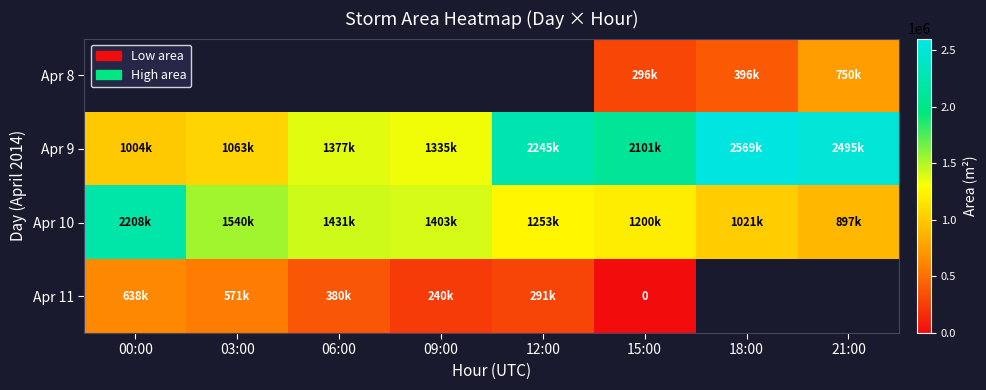

Which has a higher value, 18:00 or 12:00?

12:00